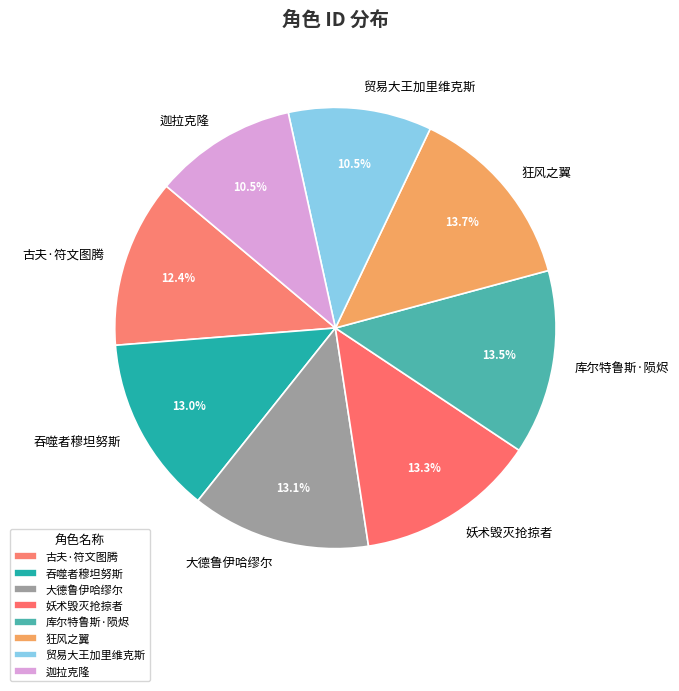

Do 古夫·符文图腾 and 妖术毁灭抢掠者 together represent more than half of the pie?

No